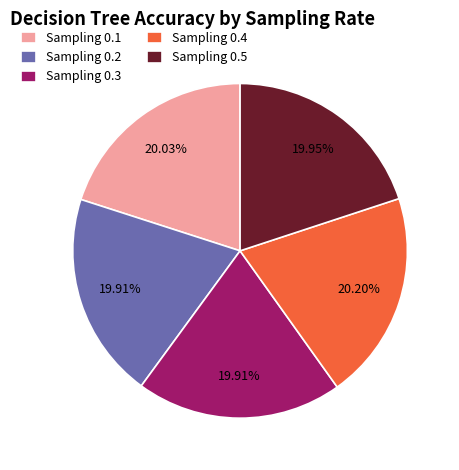

Is the sum of Sampling 0.3 and Sampling 0.5 greater than half?

No